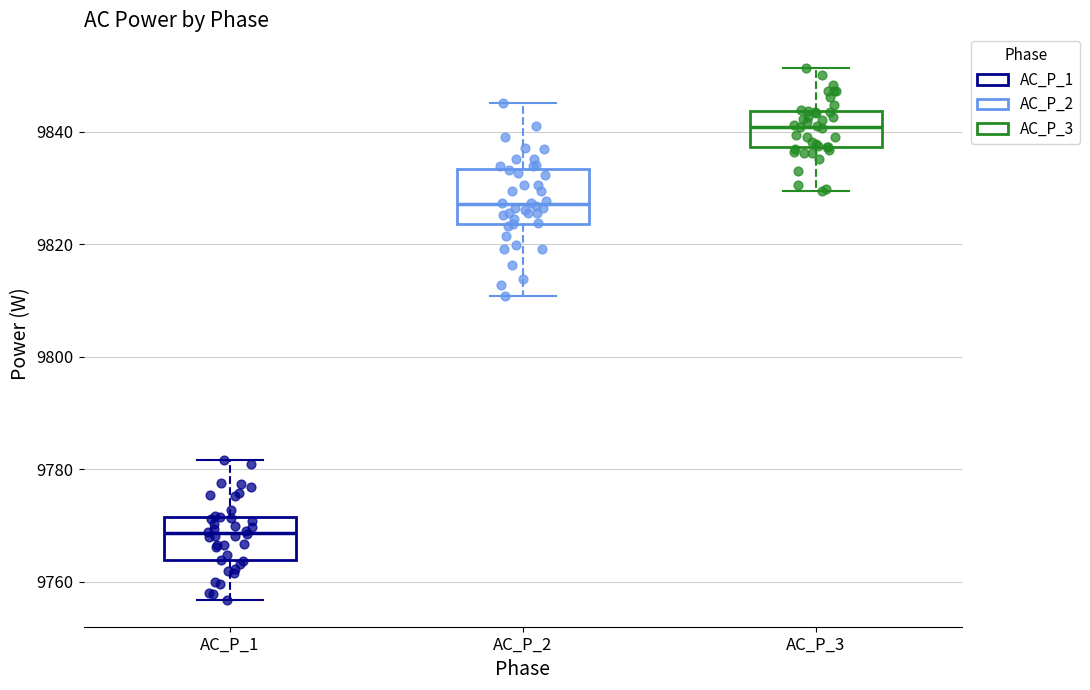

Reading left to right, transcribe this box plot: for each box, give where its median line is, the range the box spans, and where its two whiskers end, as read against the y-axis. The values are not printed on the chart, so give them approximately, as read against the axis.

AC_P_1: median 9768, box 9764 to 9772, whiskers 9756 to 9782
AC_P_2: median 9828, box 9824 to 9834, whiskers 9810 to 9846
AC_P_3: median 9840, box 9838 to 9844, whiskers 9830 to 9852